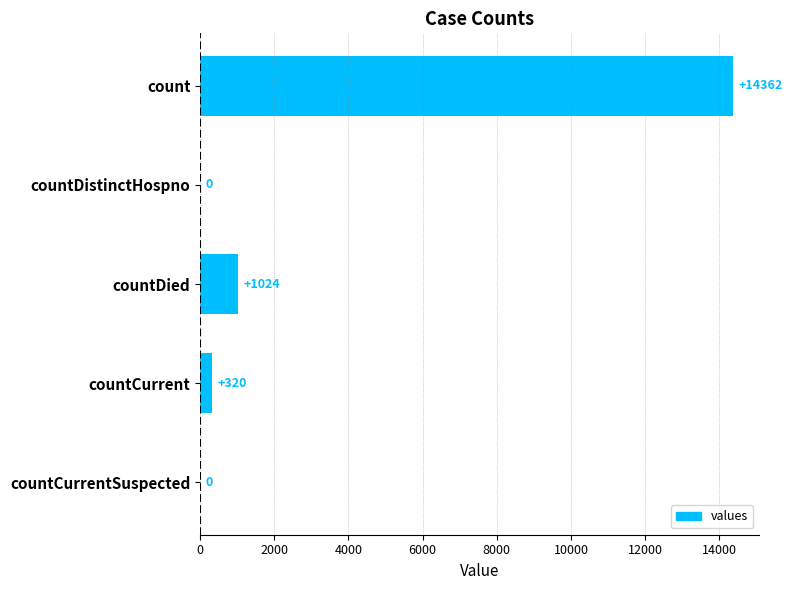

The value at countDied is 1024. True or false?

True